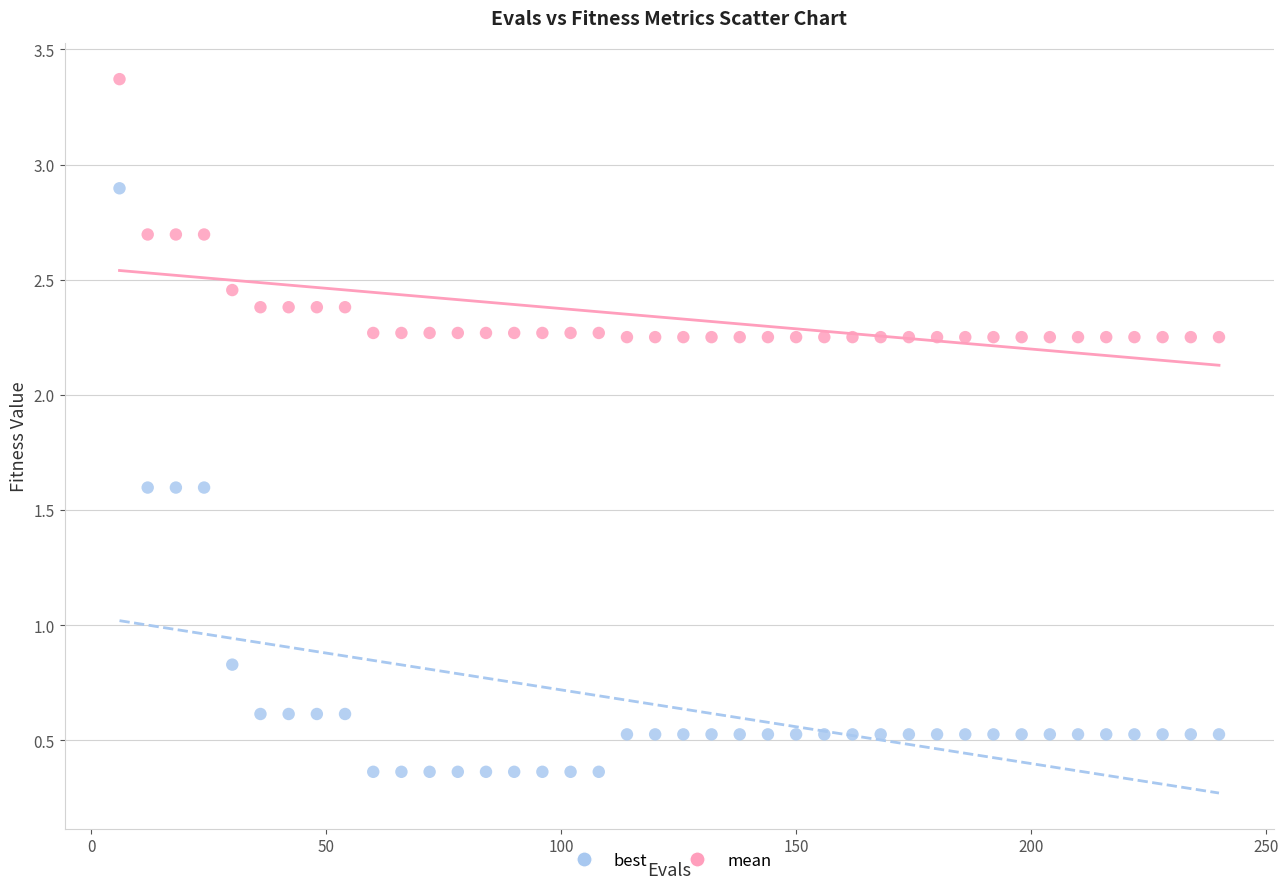

What are all the series names shown in the legend?

best, mean